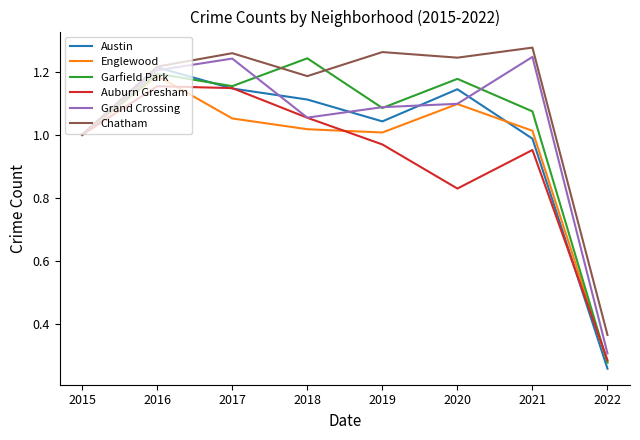

What is the total value across all series at 2019?

6.5